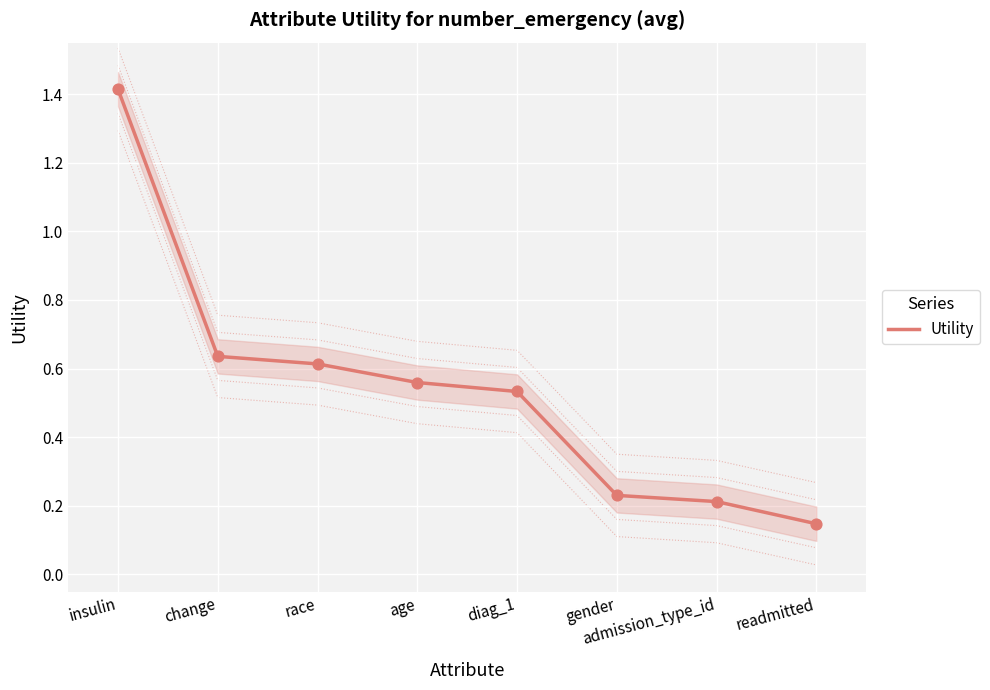

Between age and insulin, which is larger?

insulin